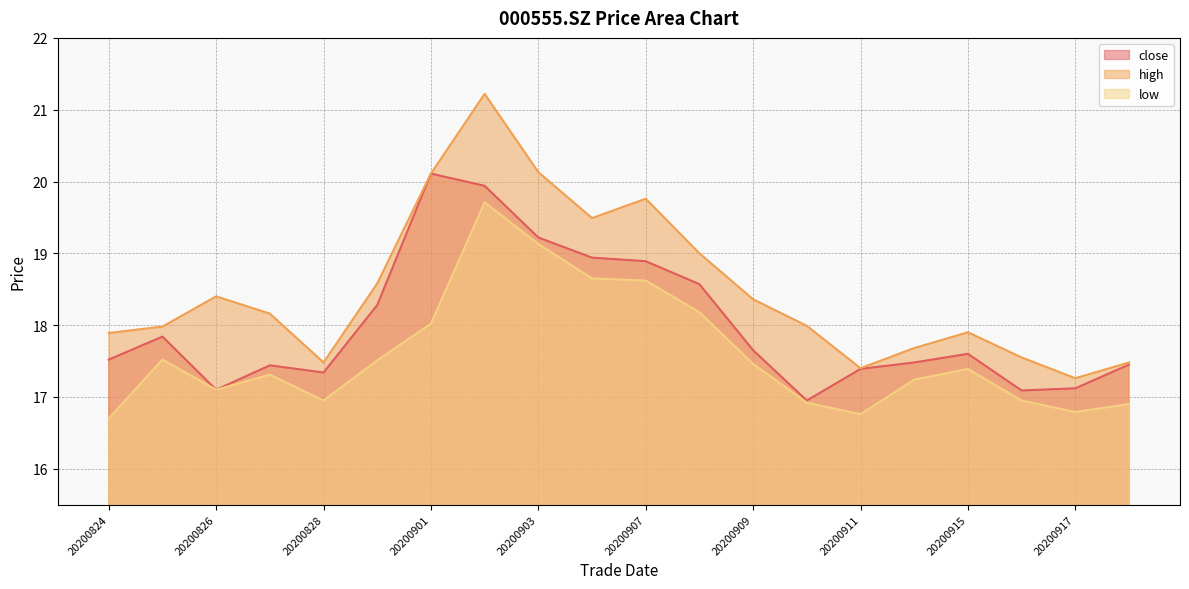

True or false: close and high intersect in this chart.

False